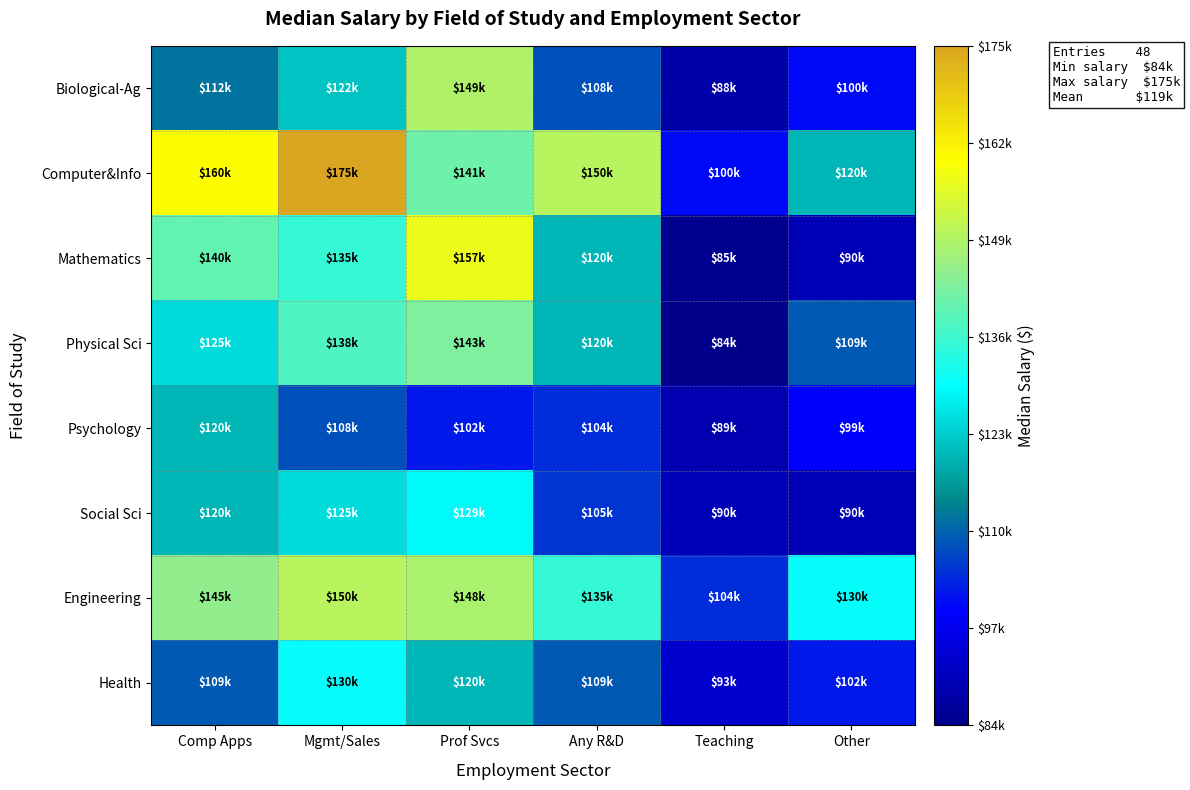

What is the maximum value shown in the chart?

175000